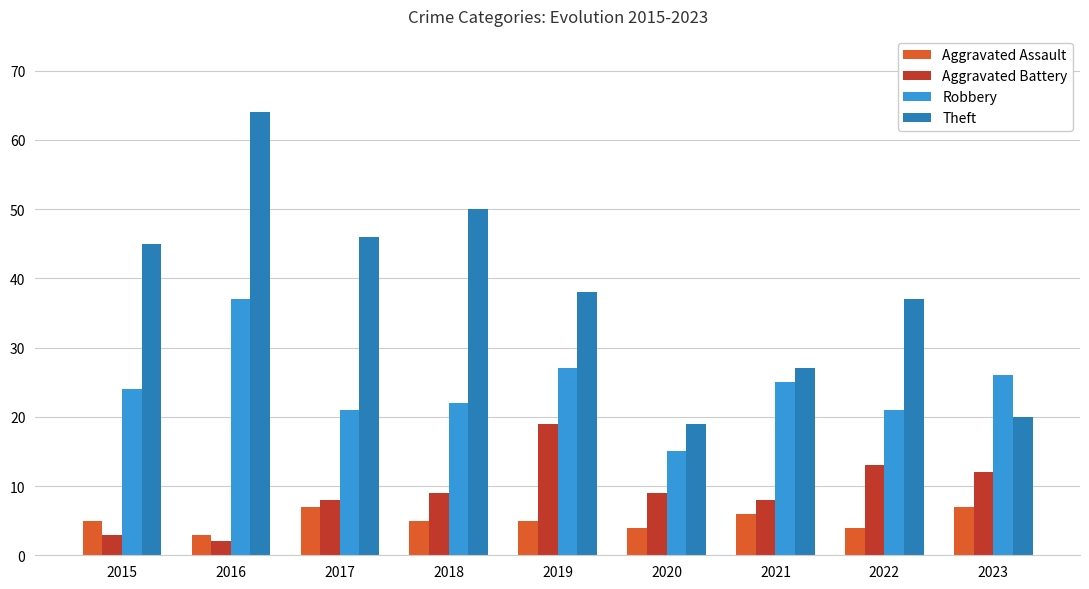

What is the average value of the Robbery series?

24